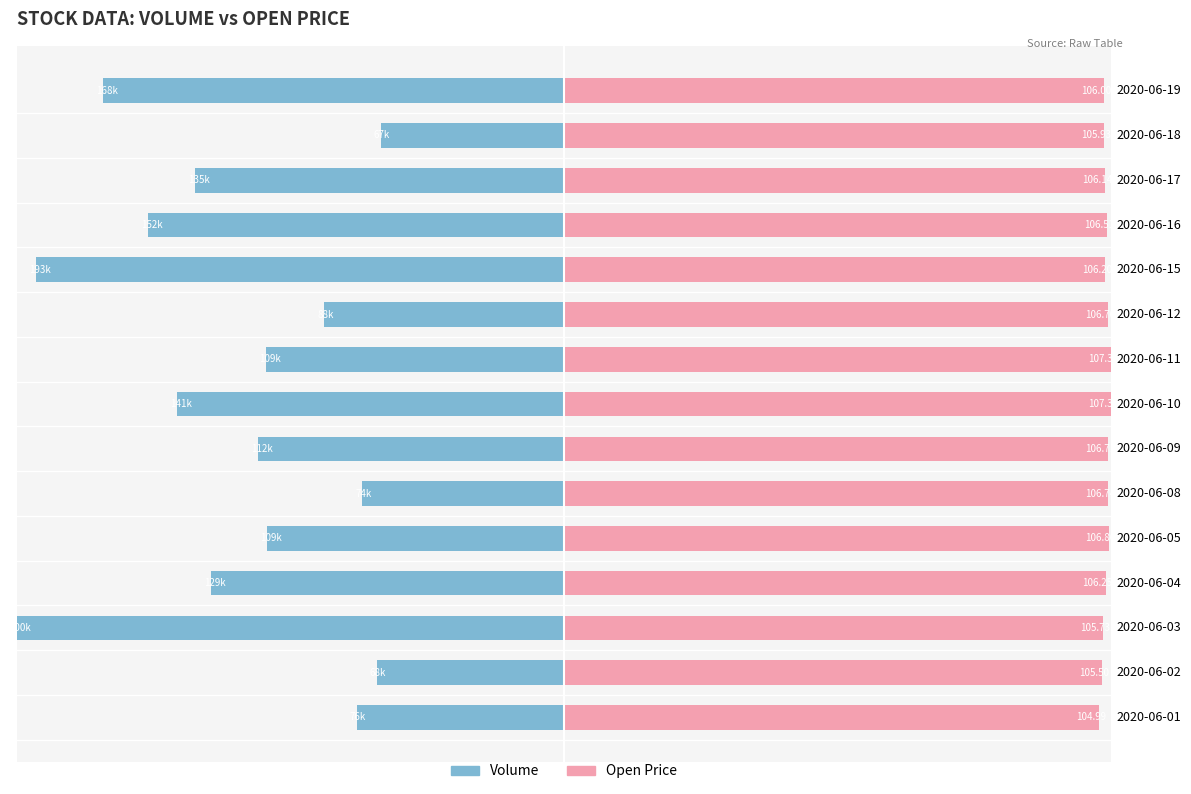

Which series changed the most between 2020-06-02 and 2020-06-16?

Volume